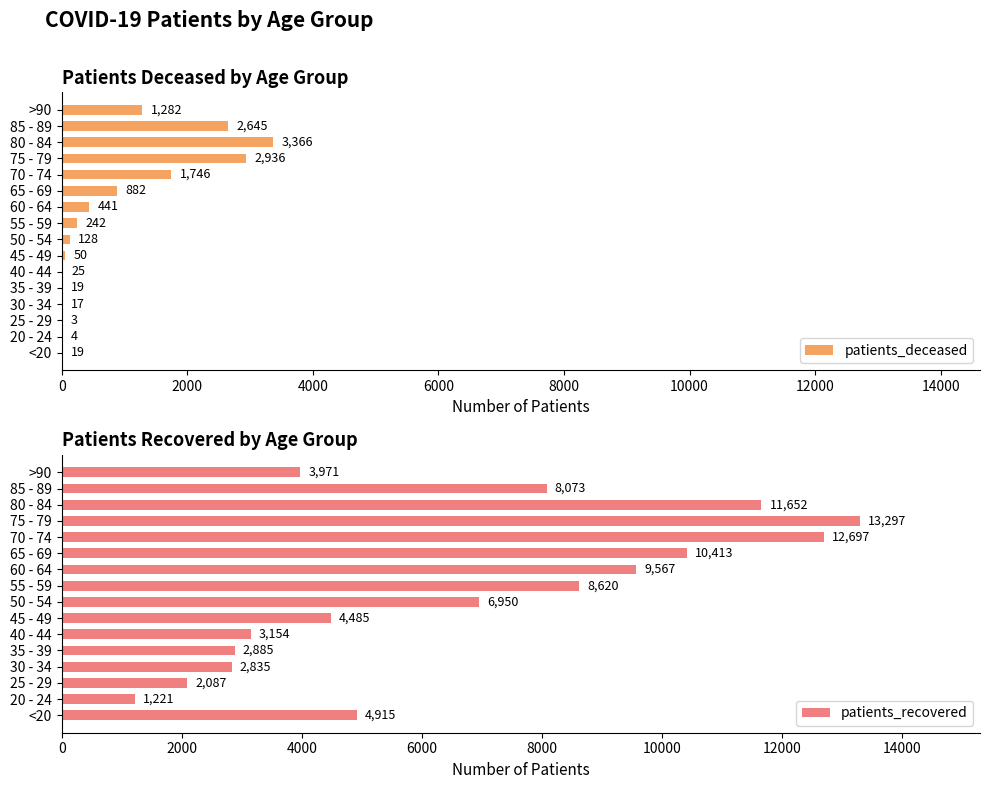

What is the highest value of the patients_deceased series?

3366